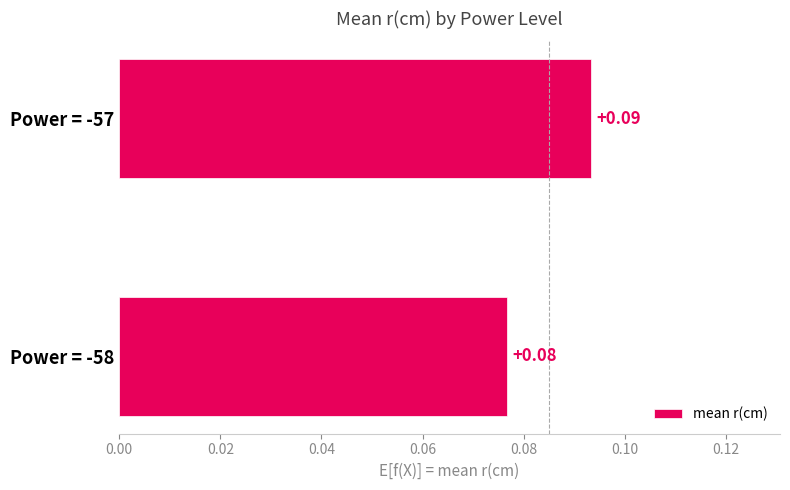

List the labels in order of value, smallest first.

Power = -58, Power = -57